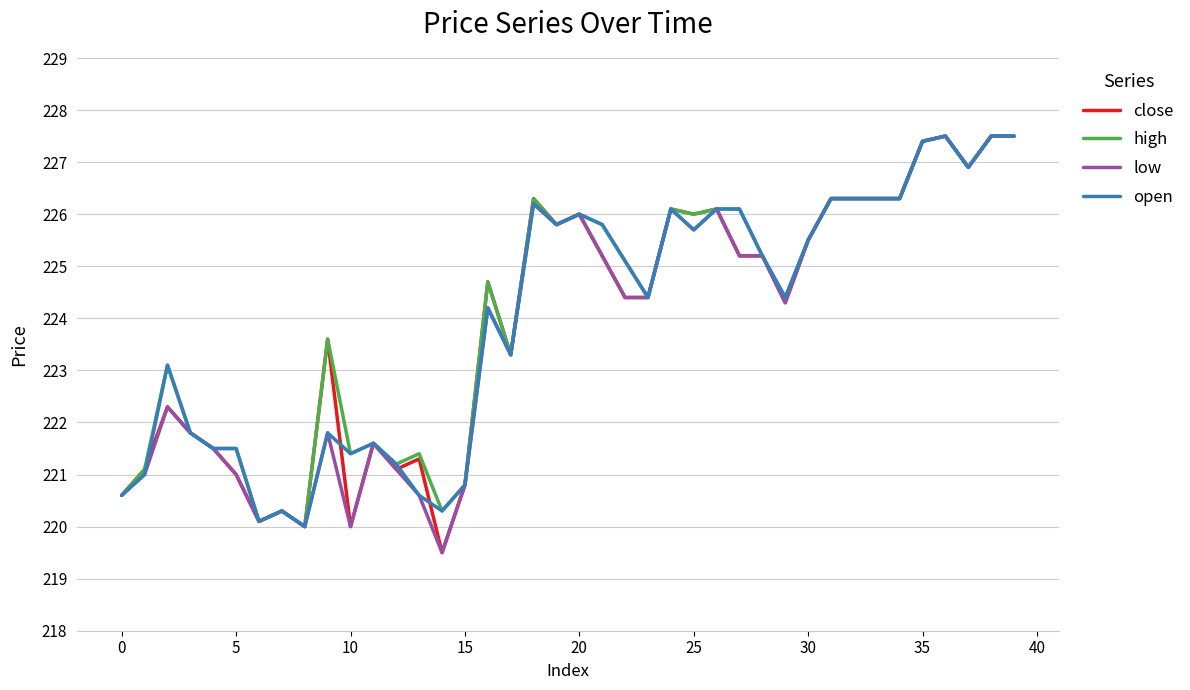

What is the minimum value shown in the chart?

219.5